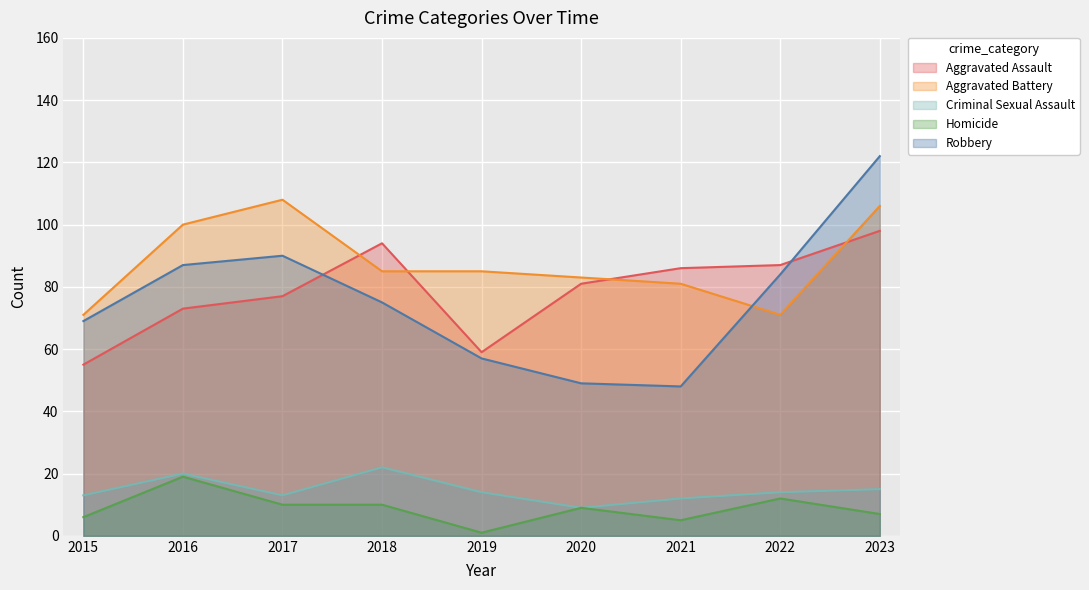

What are all the series names shown in the legend?

Aggravated Assault, Aggravated Battery, Criminal Sexual Assault, Homicide, Robbery